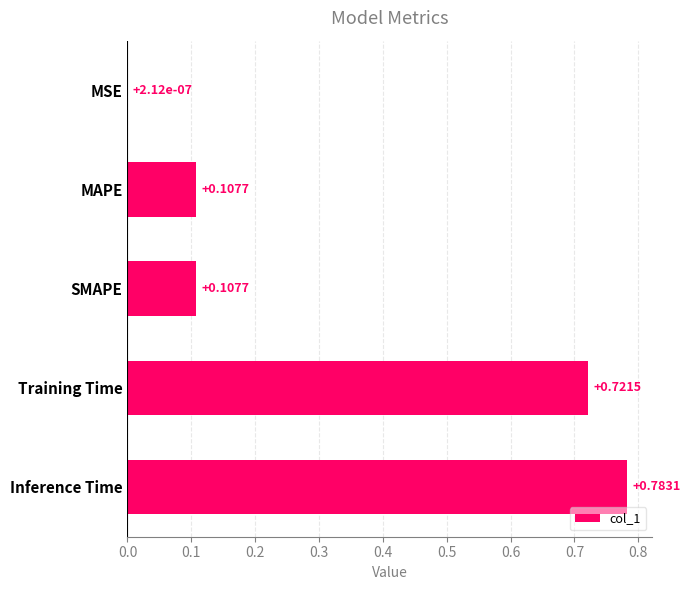

What is the average value?

0.3